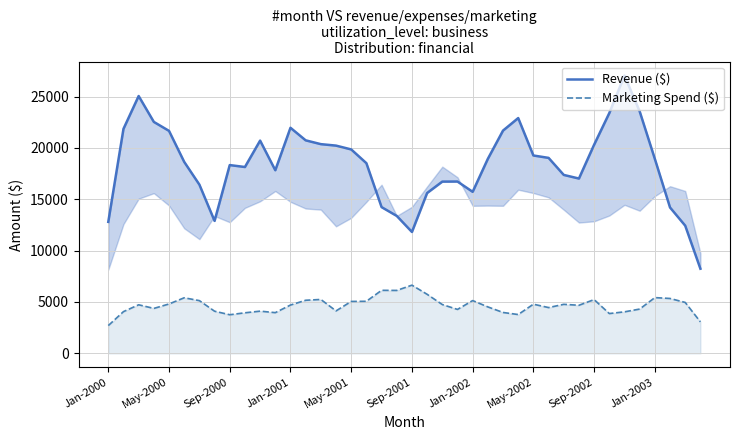

At which label is Revenue ($) closest to 17638?

11